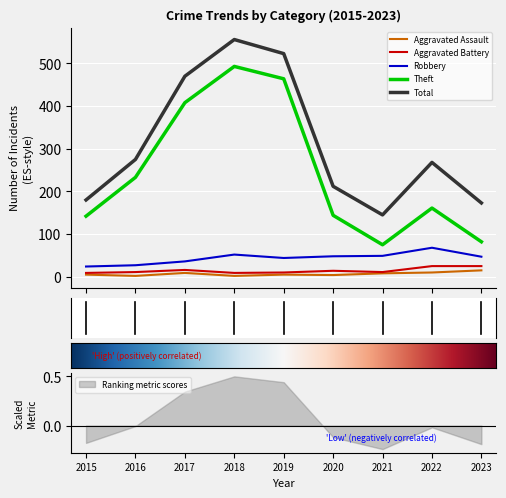

What is the lowest value of the Aggravated Battery series?

9